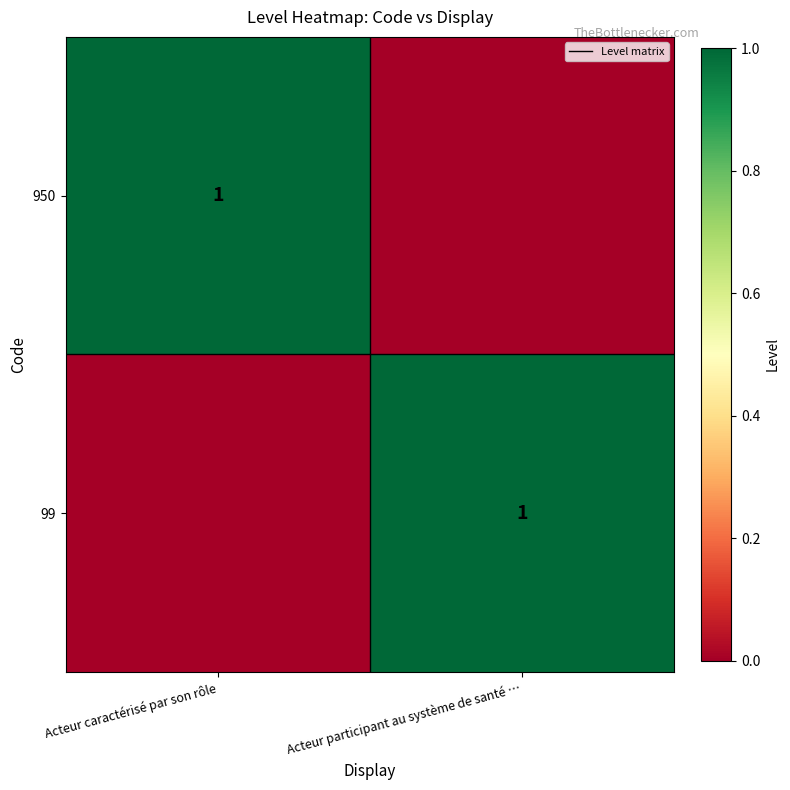

The 99 series shows 0 at Acteur participant au système de santé …. True or false?

False